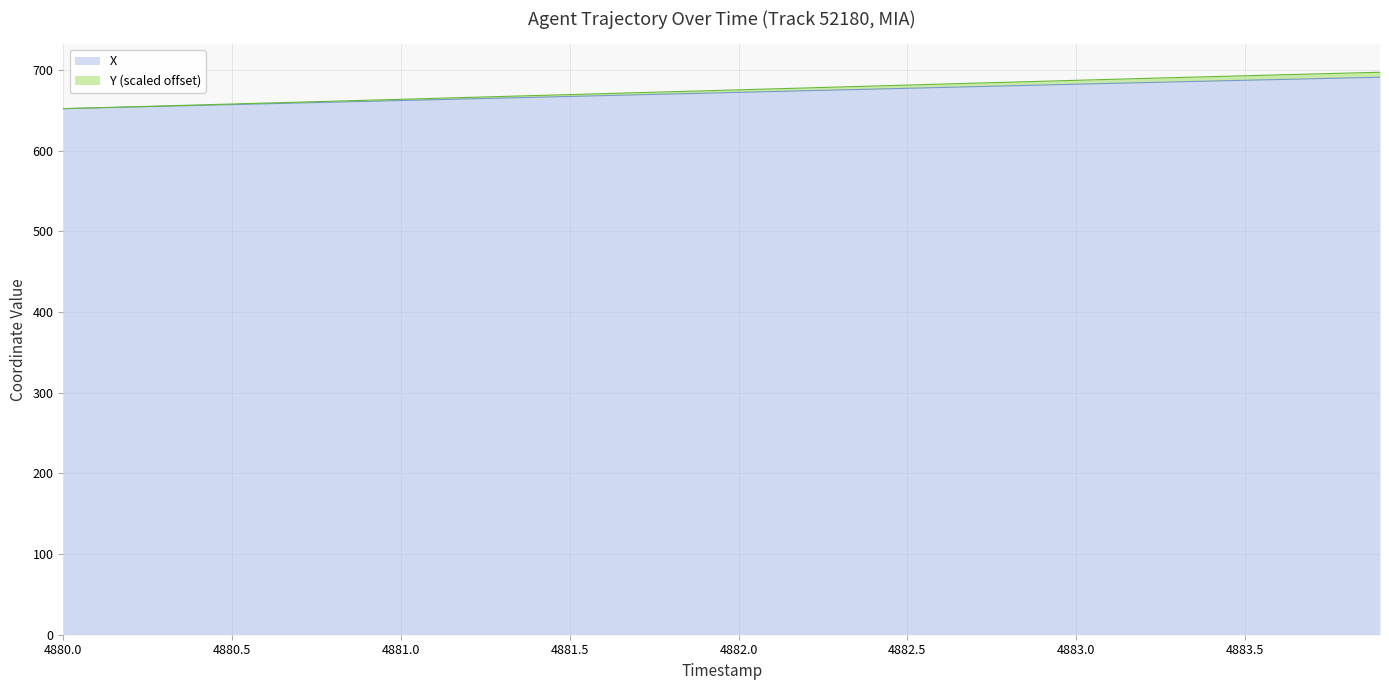

What position from the right is 4882.9?

11